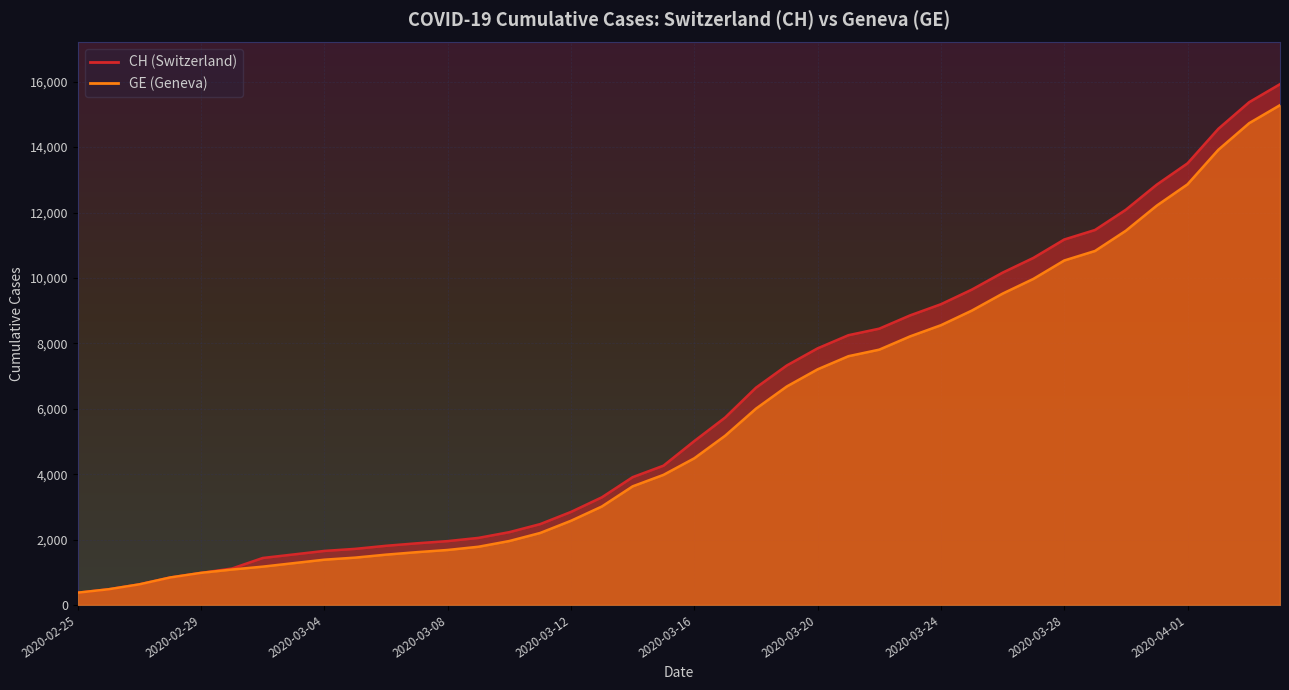

At which category is the sum across all series the highest?

2020-04-04